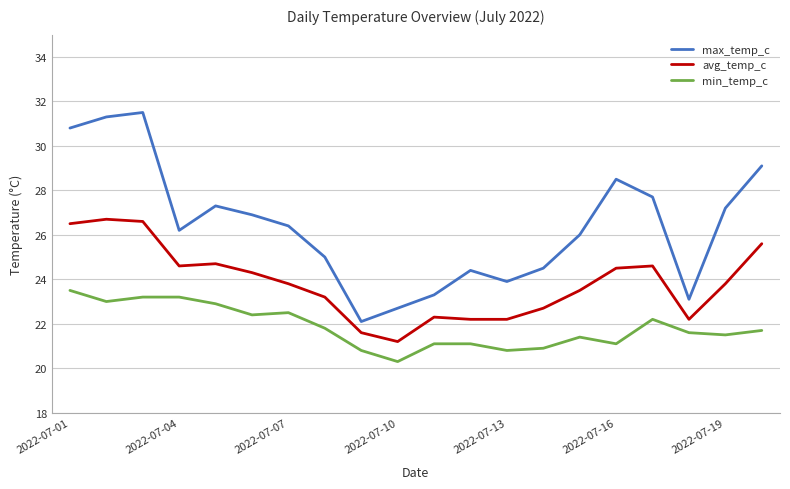

What is the difference between the maximum and minimum values in the min_temp_c series?

3.2